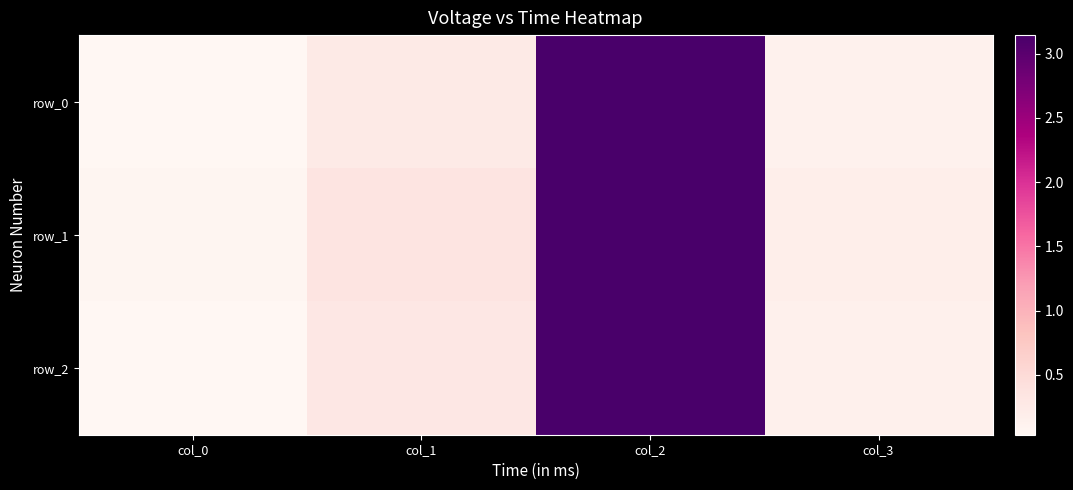

Which series has the largest total across all categories?

row_1